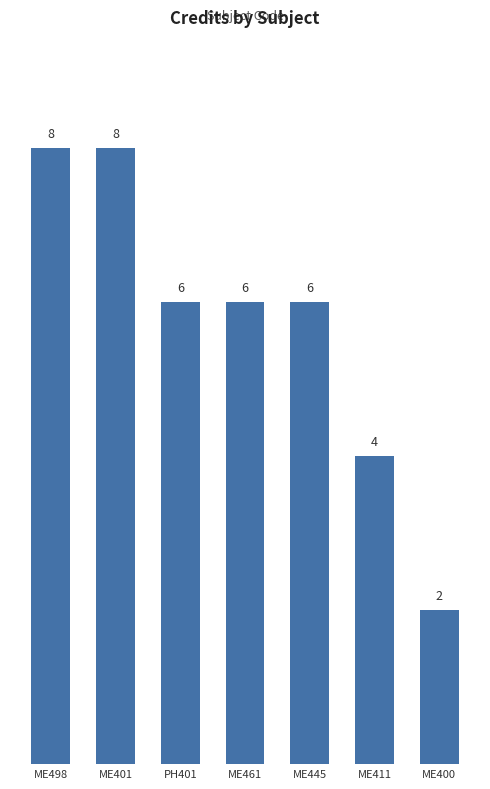

What is the greatest value displayed?

8